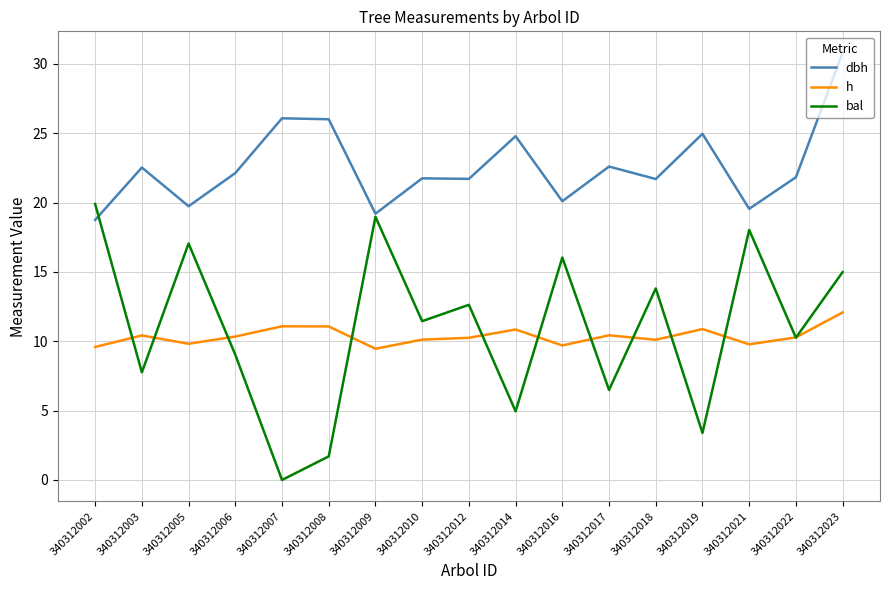

How many lines are shown in the chart?

3